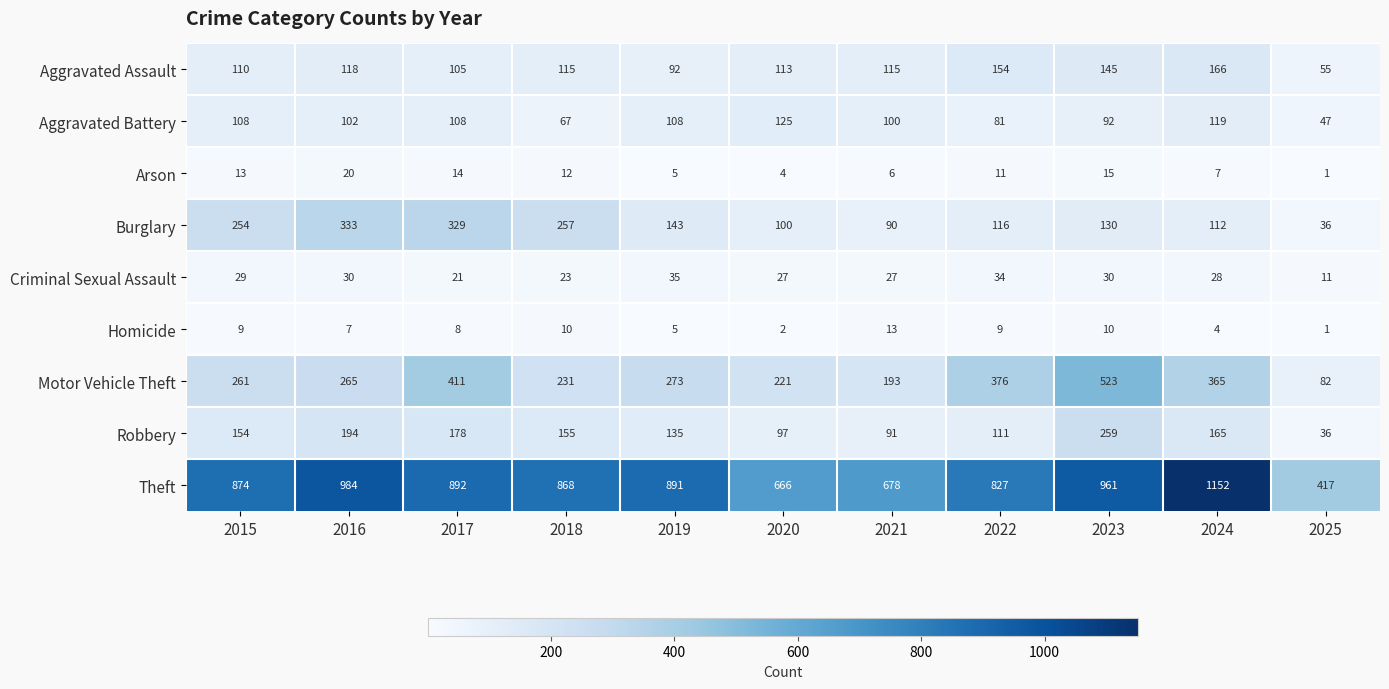

Rank the series by their maximum value, from highest to lowest.

Theft, Motor Vehicle Theft, Burglary, Robbery, Aggravated Assault, Aggravated Battery, Criminal Sexual Assault, Arson, Homicide